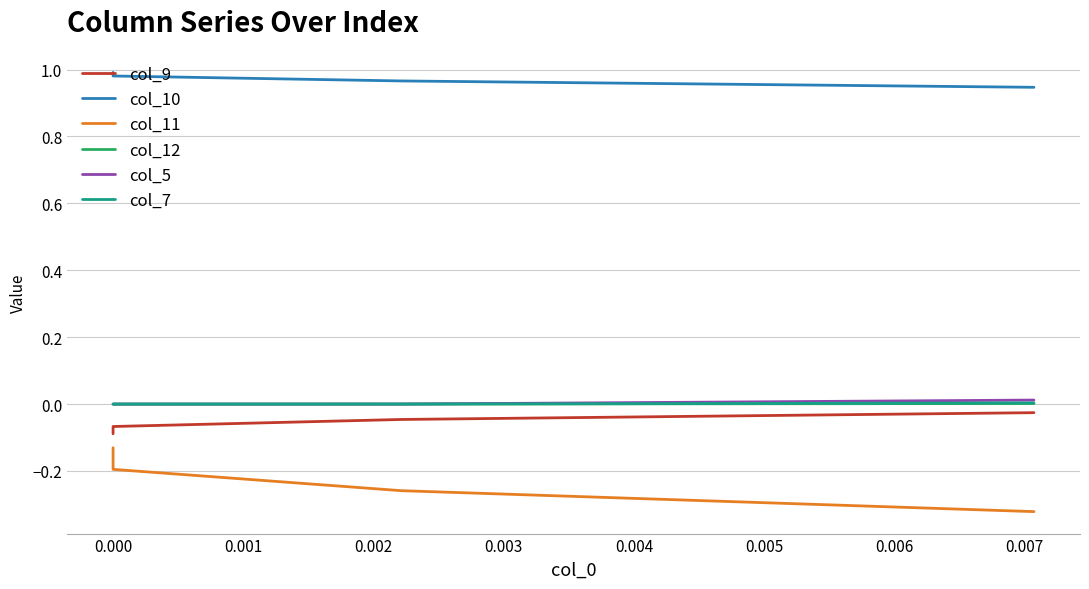

True or false: col_5 has a value of 0.0 at 0.000.

True